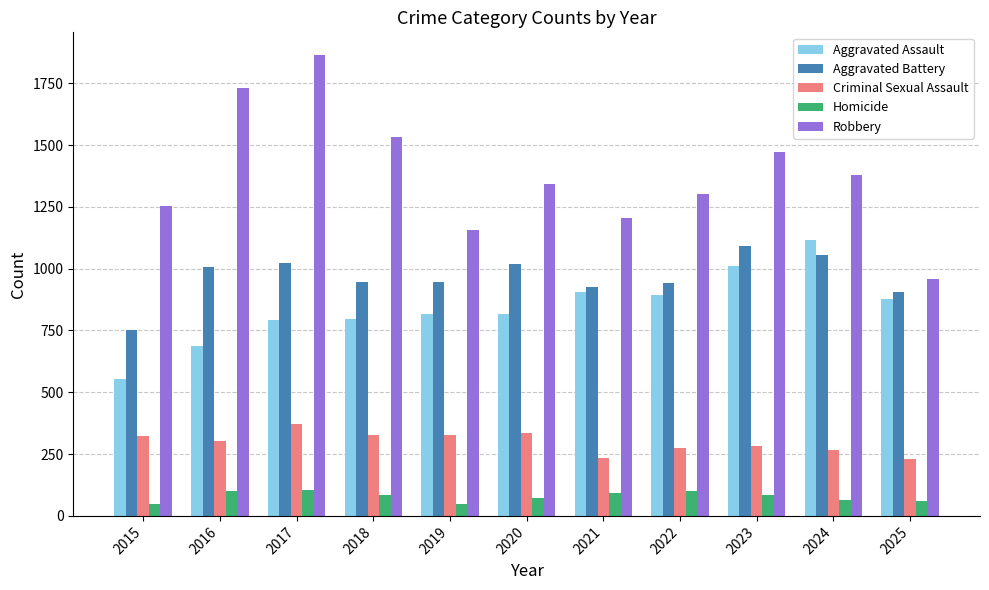

What is the spread (max minus min) of values at 2023?

1390